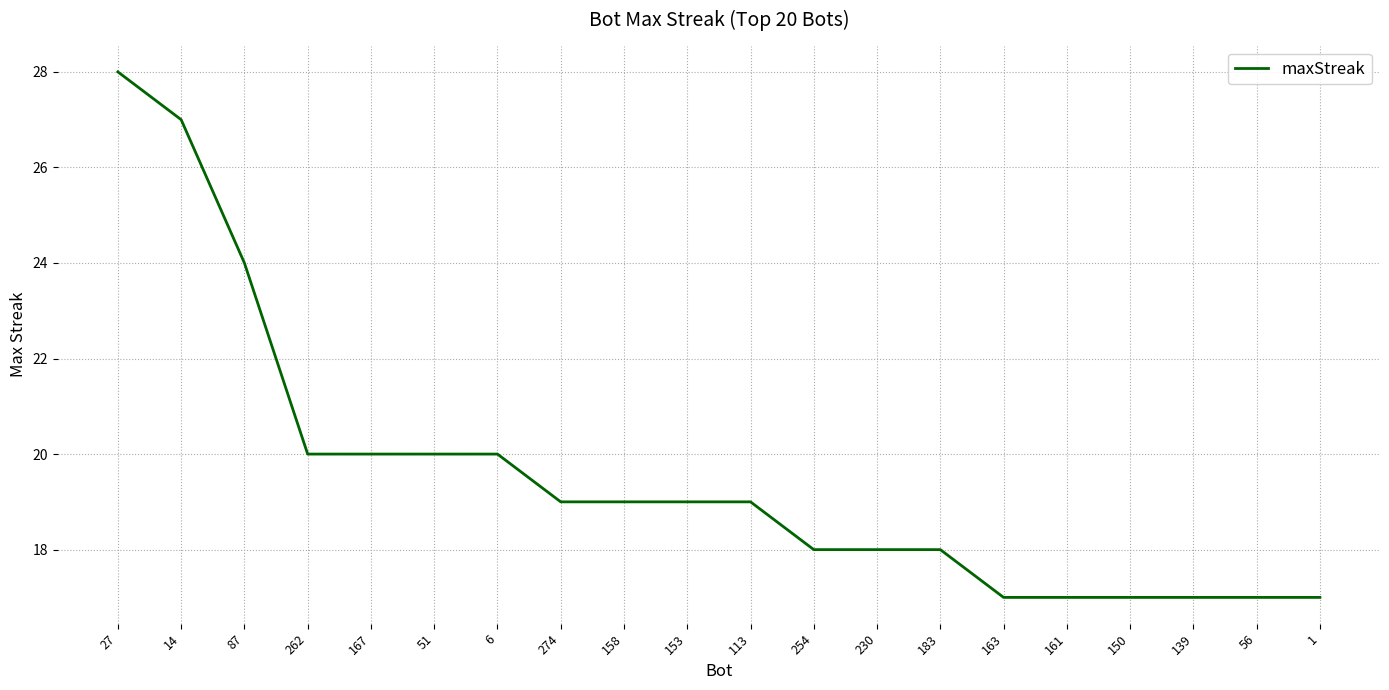

True or false: the data shows 32 at 274.

False